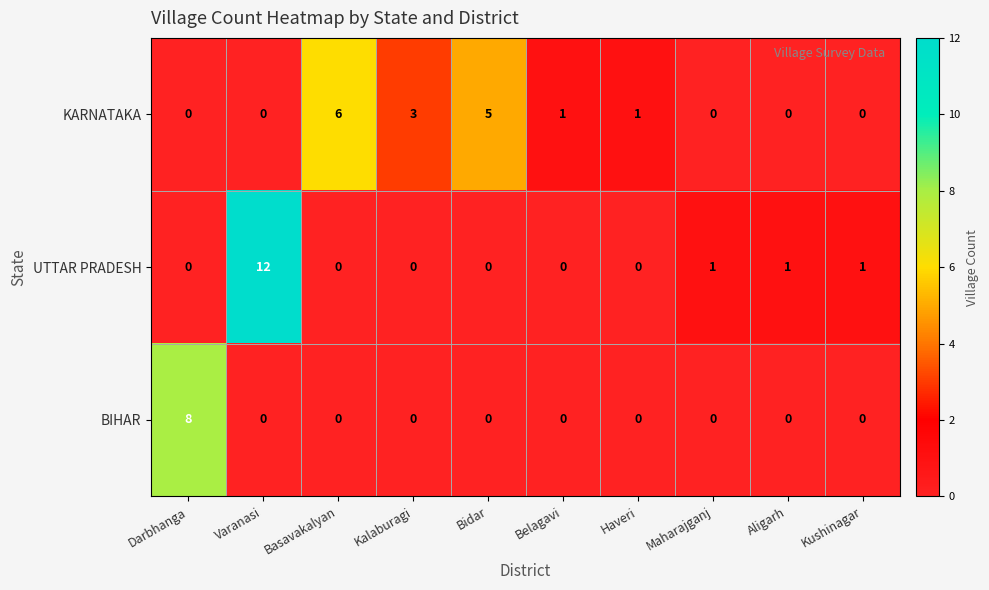

True or false: UTTAR PRADESH has a value of -7 at Kalaburagi.

False